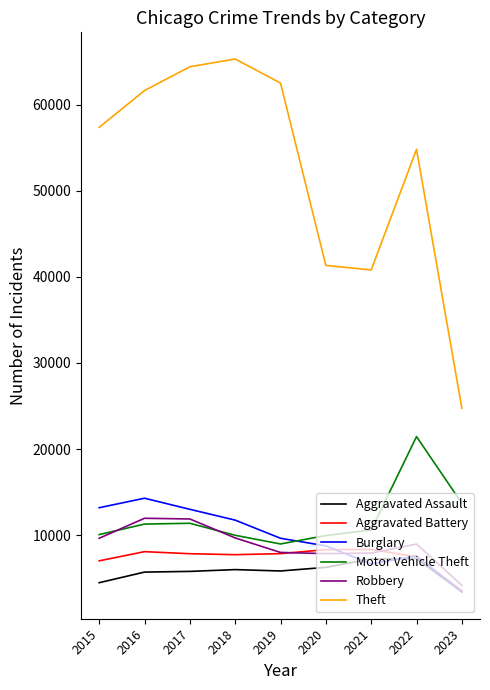

What is the total value across all series at 2020?

82473